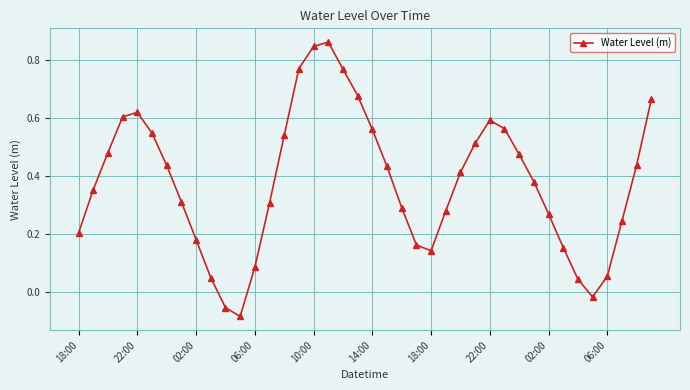

What is the sum of all values?

15.2